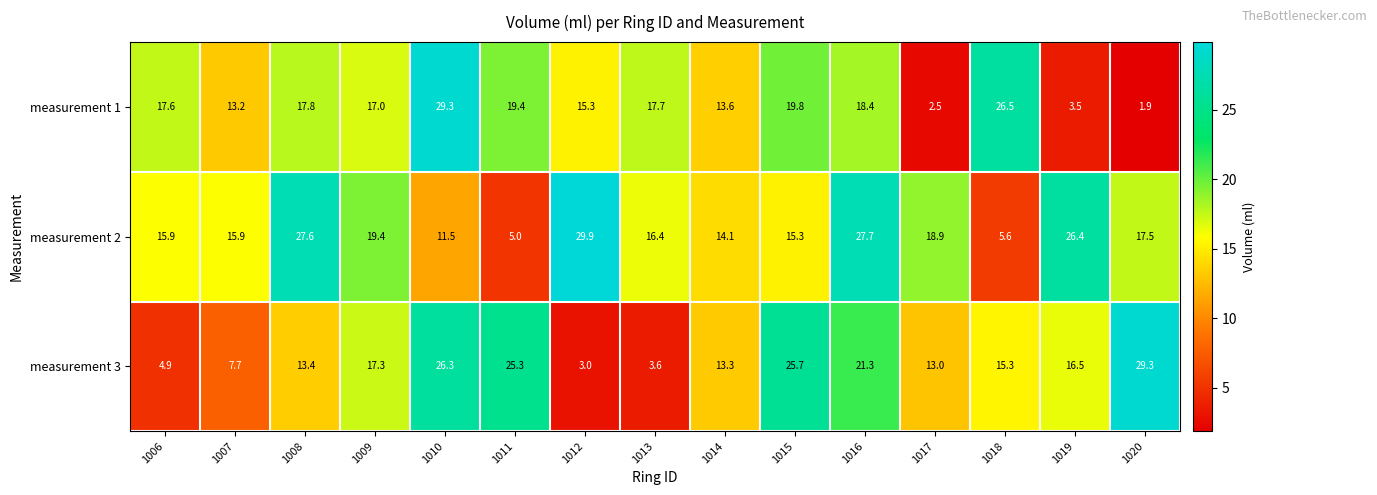

What is the difference between the maximum and minimum values in the measurement 2 series?

24.9